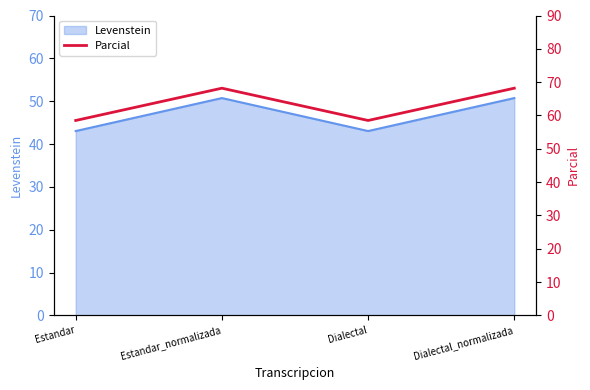

Which has a higher value, Estandar_normalizada or Estandar?

Estandar_normalizada